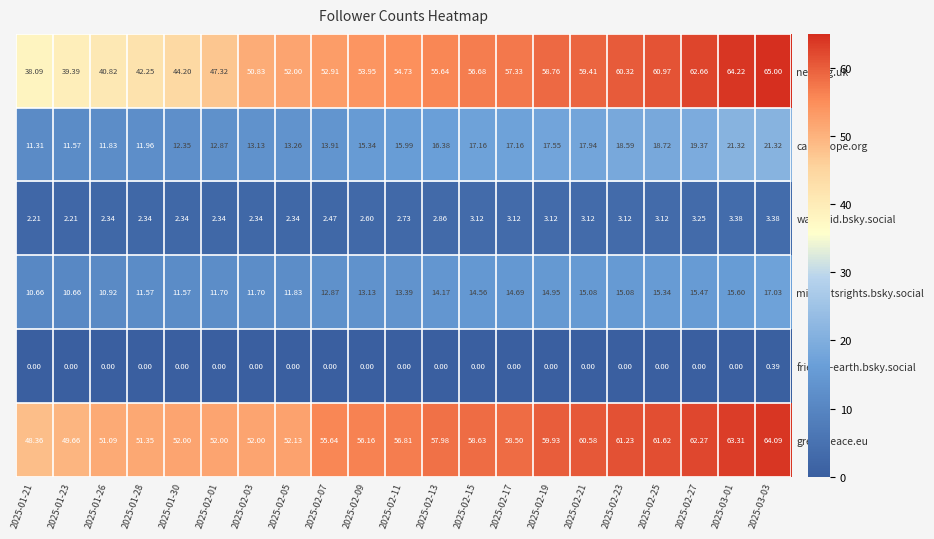

Which series has the largest total across all categories?

greenpeace.eu